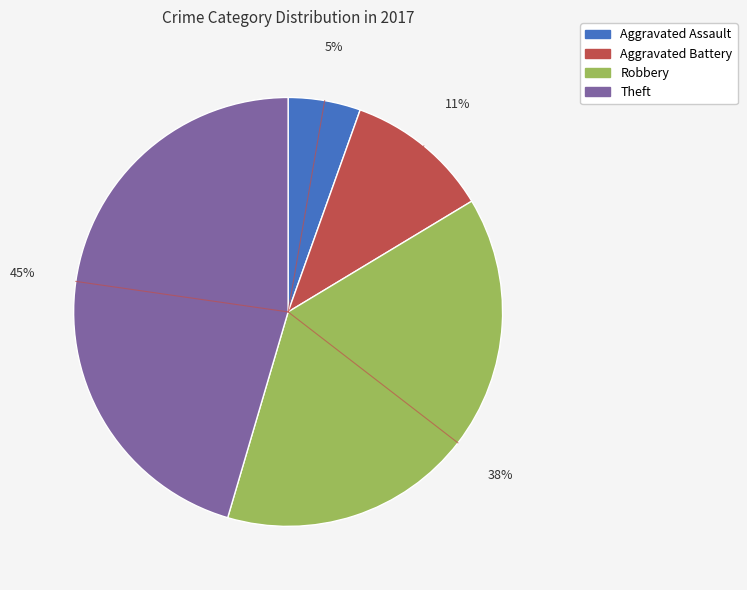

To the nearest percent, what portion does Aggravated Battery represent?

11%